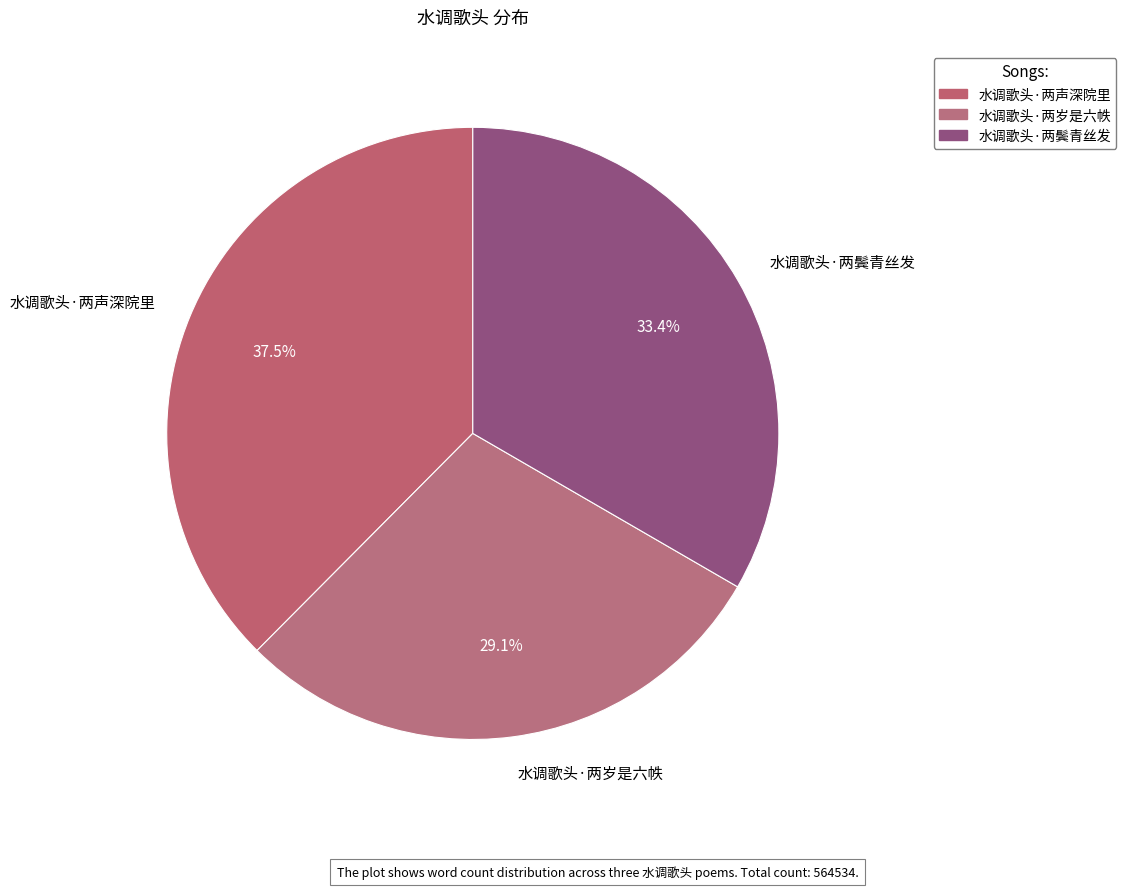

What is the total percentage of 水调歌头·两声深院里 and 水调歌头·两鬓青丝发?

70.9%